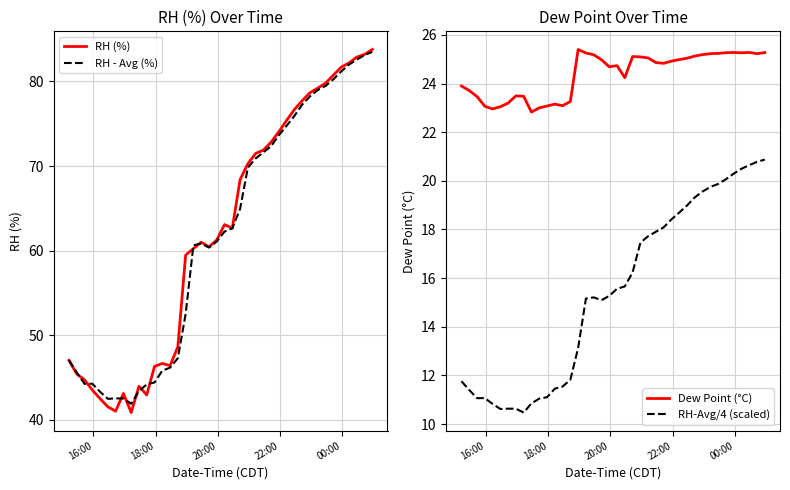

True or false: RH-Avg/4 (scaled) and Dew Point (°C) cross at least once.

False